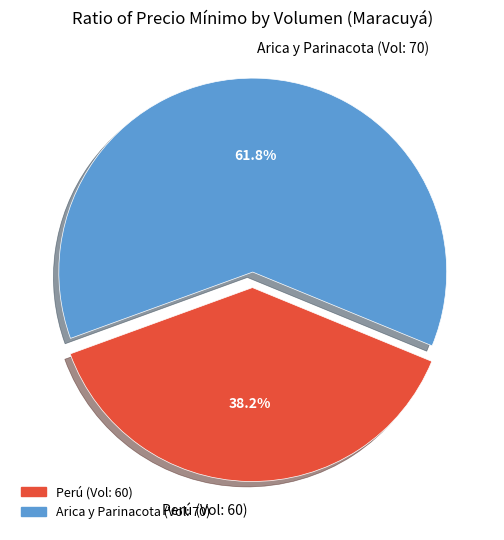

To the nearest percent, what is the average slice percentage?

50%